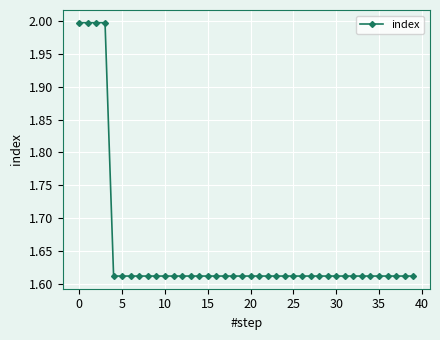

How many lines are shown in the chart?

1